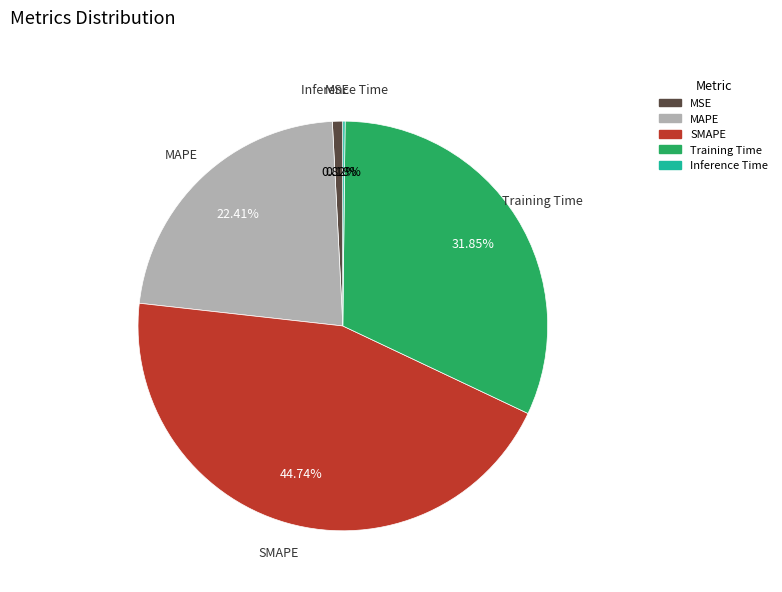

Which slice is the largest?

SMAPE